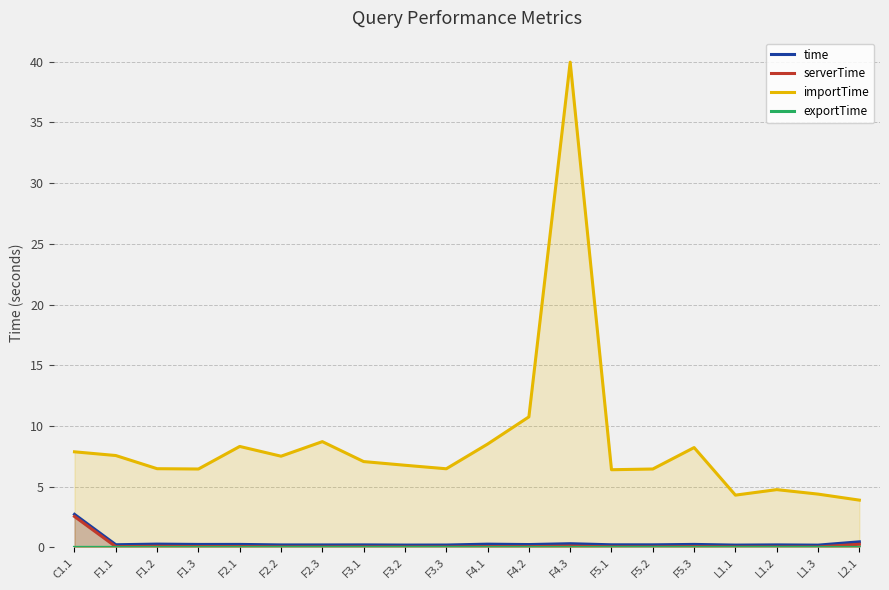

At L1.2, list the series in order from largest to smallest.

importTime, time, serverTime, exportTime